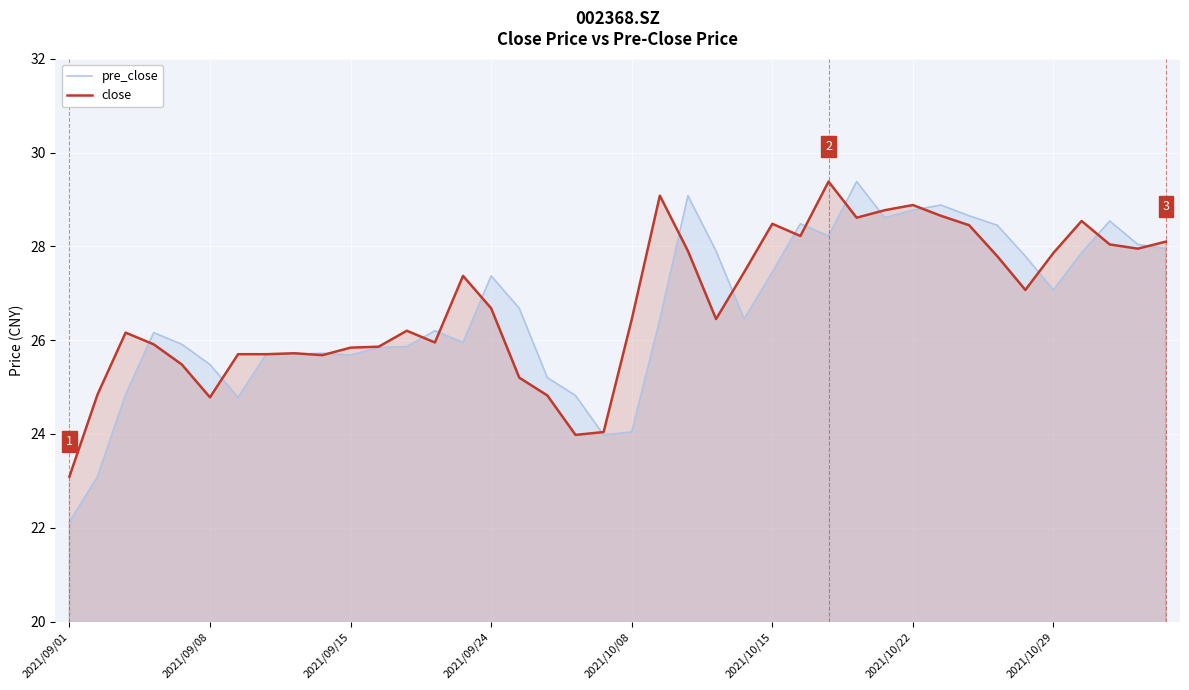

True or false: close has a value of 43.6 at 16.

False